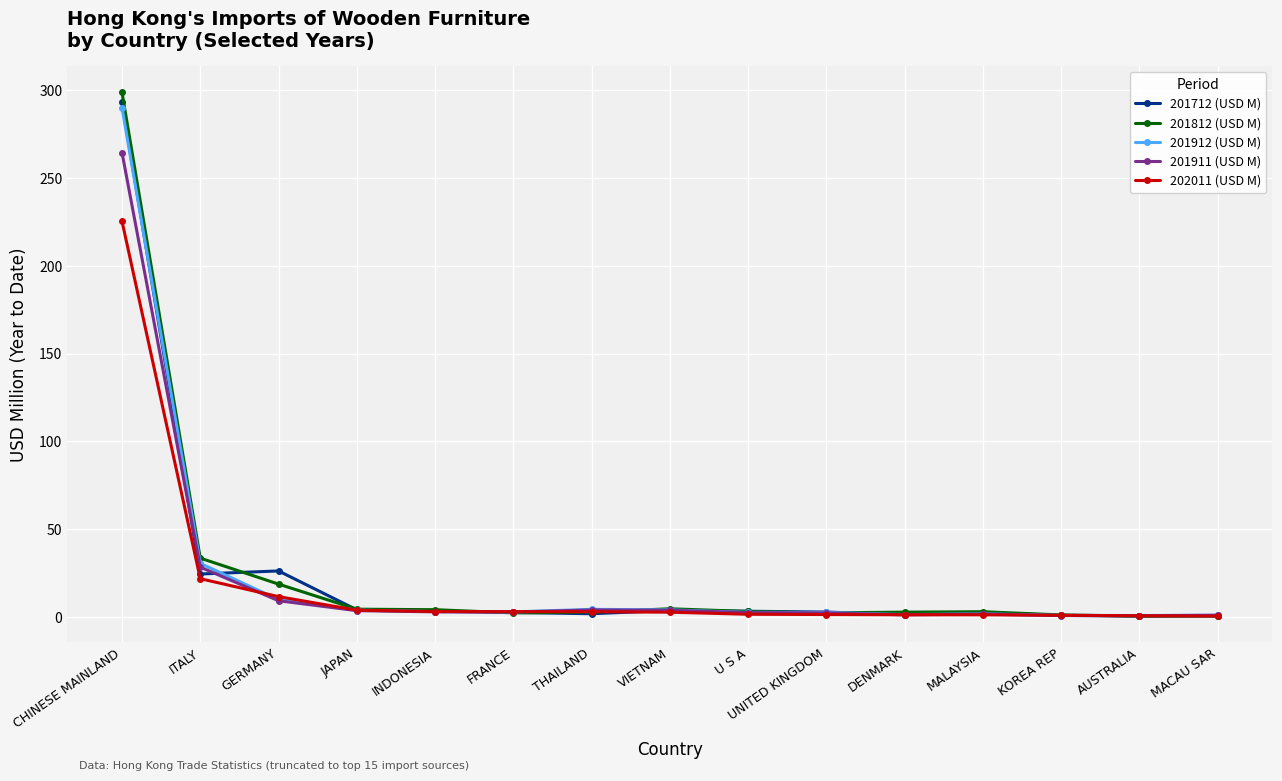

What is the maximum value shown in the chart?

298.8